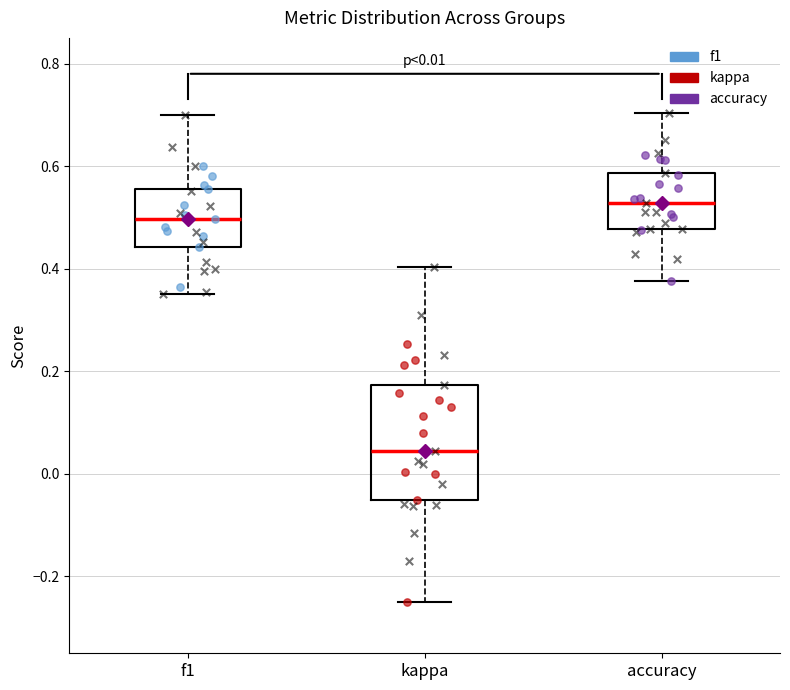

Which box is the tallest, from its lower edge to its upper edge?

kappa